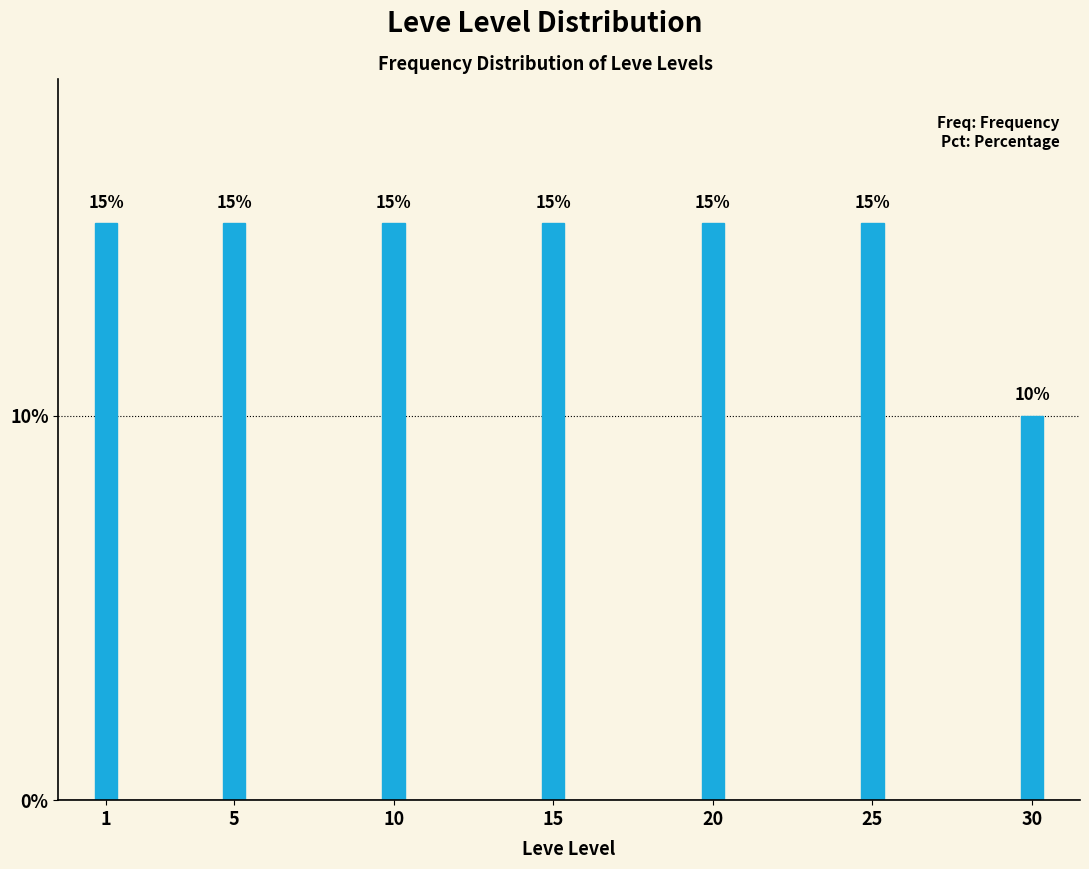

Reading left to right, transcribe all the data shown in this chart.

15	15	15	15	15	15	10